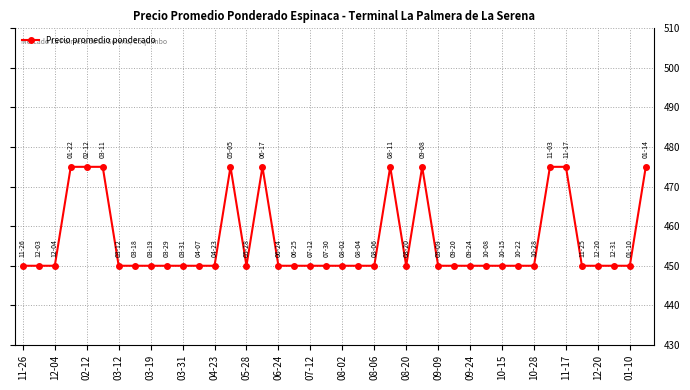

Does the chart have visible grid lines?

Yes